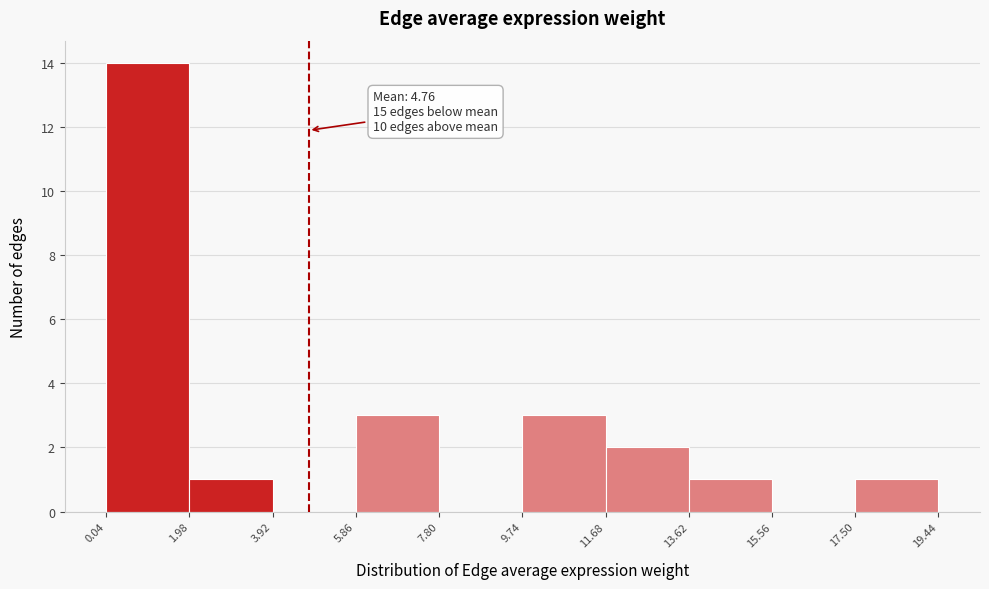

Over which range of the x-axis is the bar tallest?

0.04 to 1.98